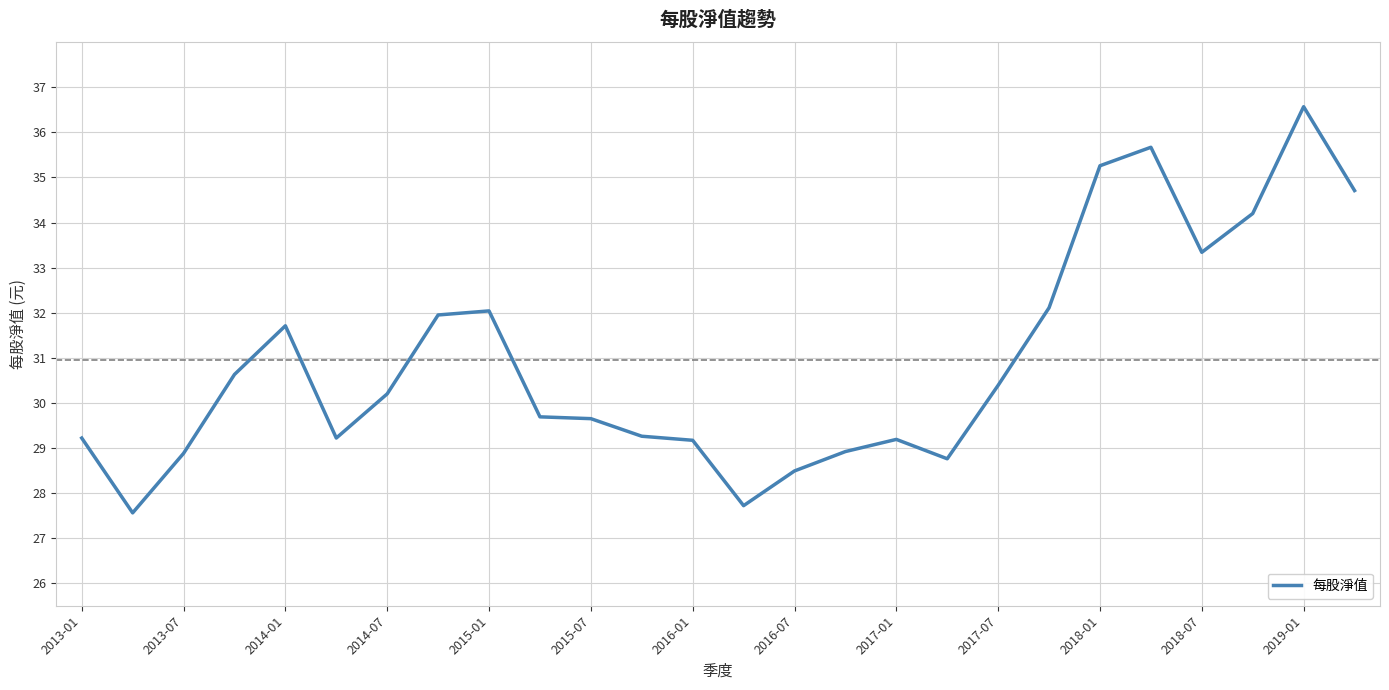

Does the chart have visible grid lines?

Yes